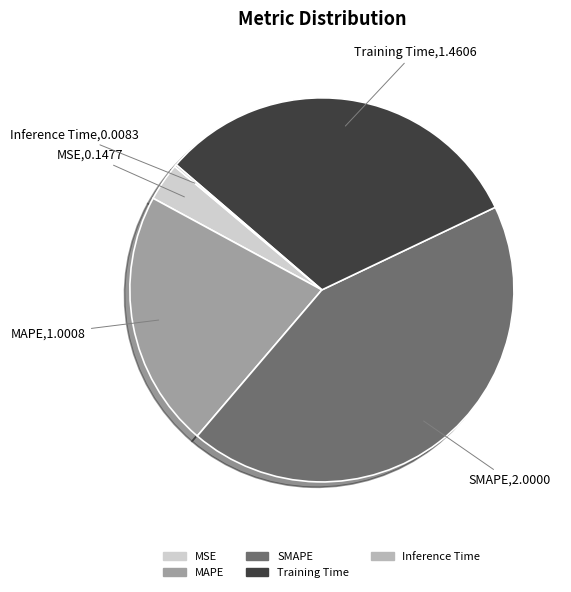

Does any single category account for the majority?

No